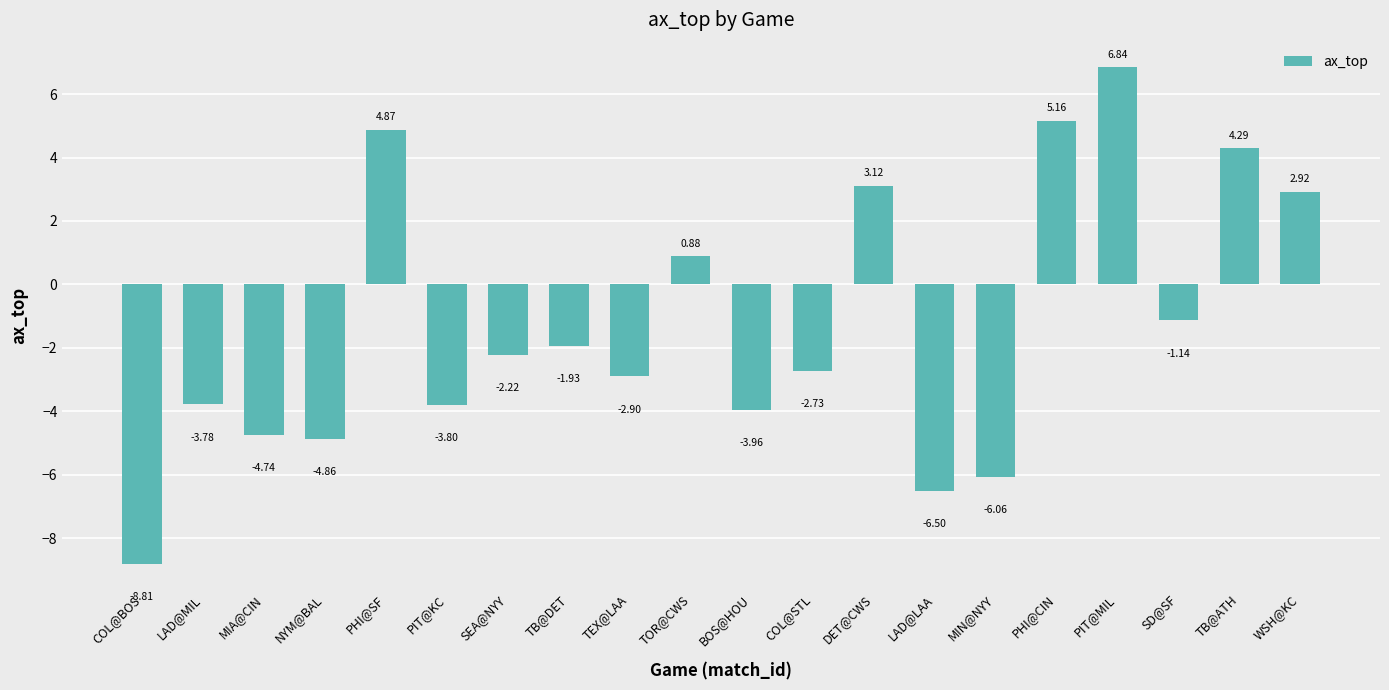

At which label does the data first exceed -2?

PHI@SF